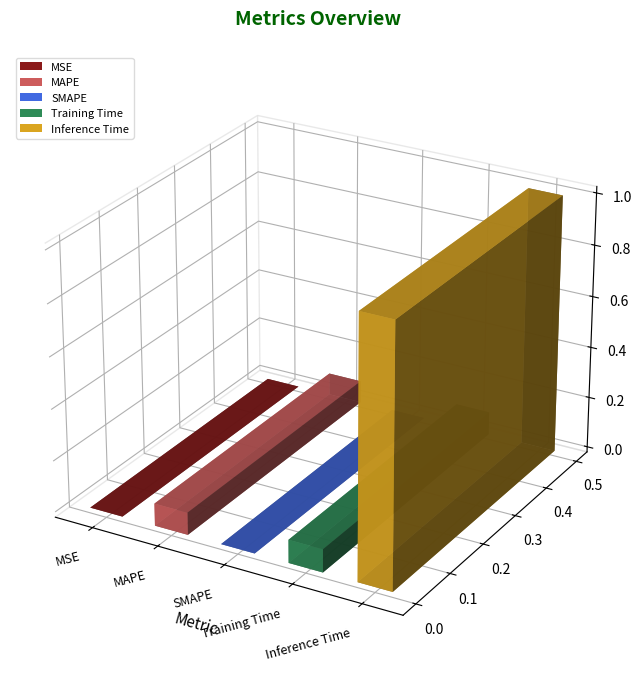

What position from the left is MAPE?

2